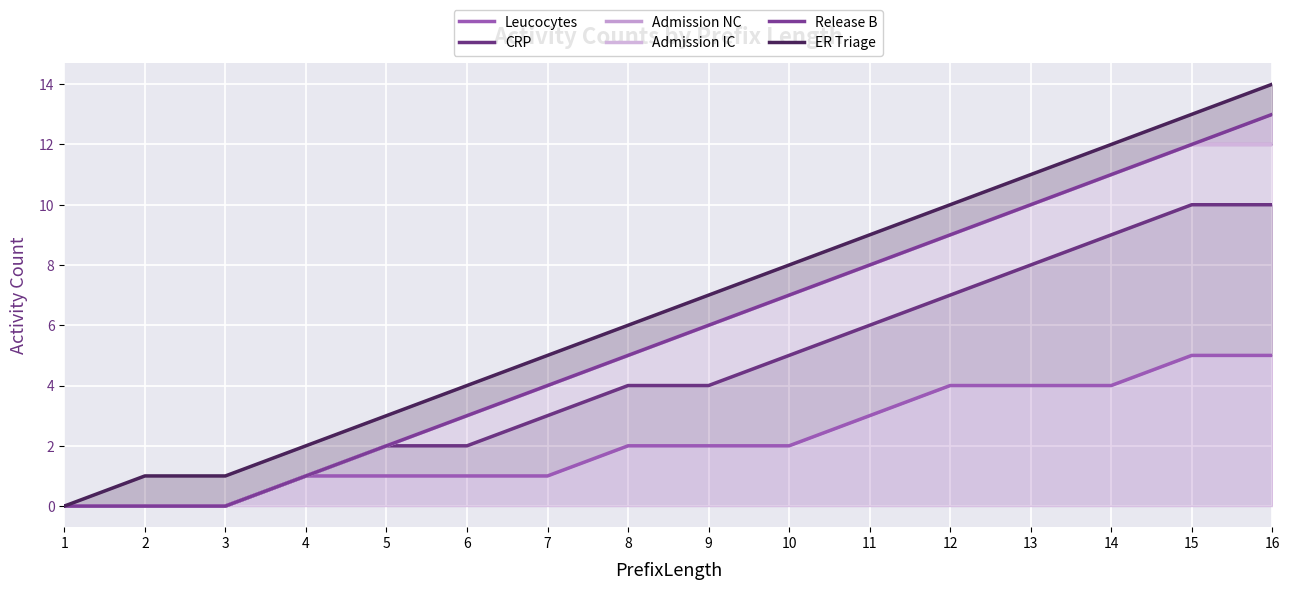

Which series has the largest total across all categories?

ER Triage